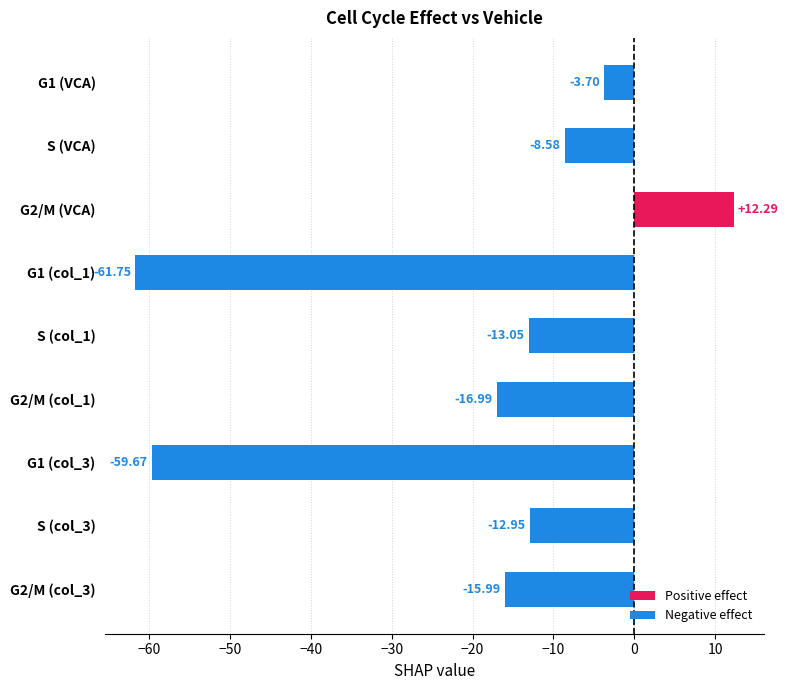

Rank the categories by value from highest to lowest.

G2/M (VCA), G1 (VCA), S (VCA), S (col_3), S (col_1), G2/M (col_3), G2/M (col_1), G1 (col_3), G1 (col_1)